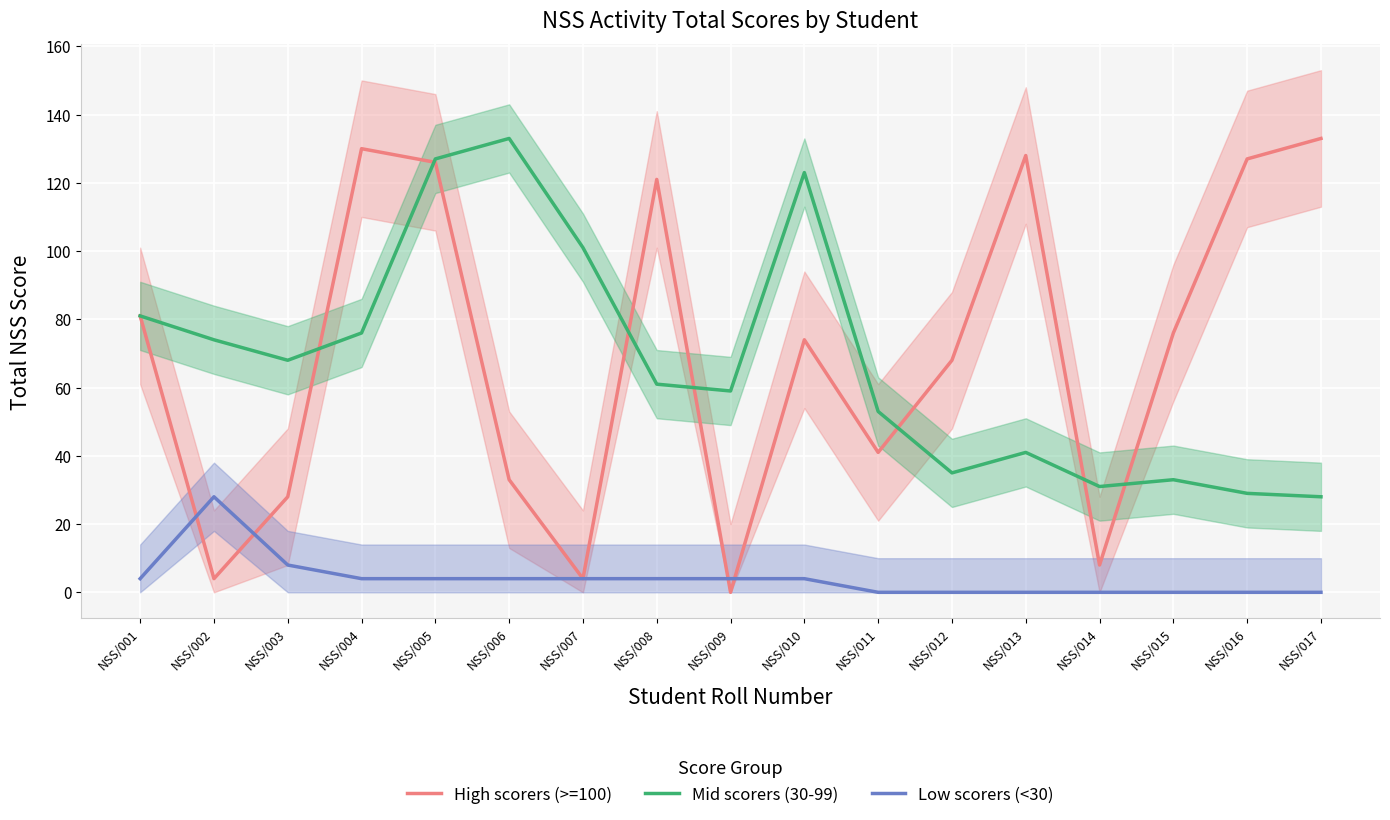

What is the total value across all series at NSS/010?

201